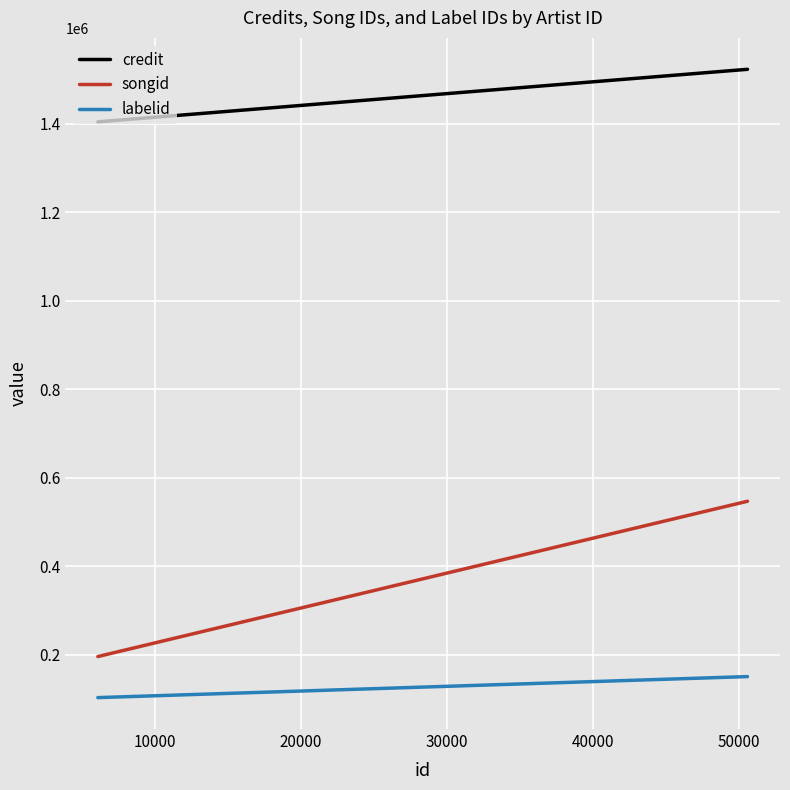

List the series in order of their peak value, lowest first.

labelid, songid, credit